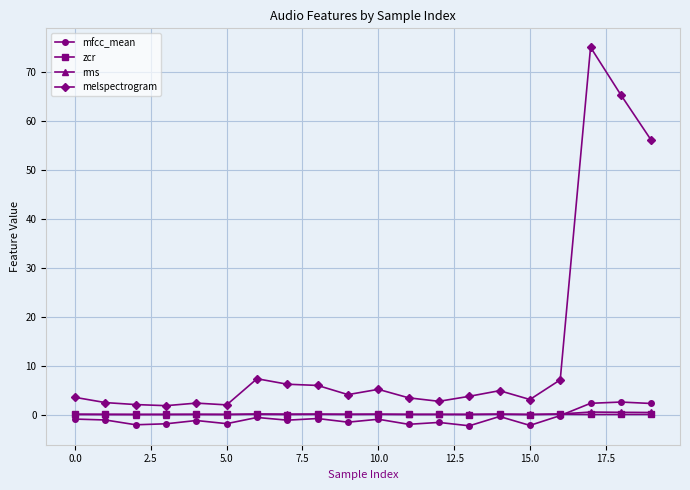

How many distinct data groups are displayed?

4